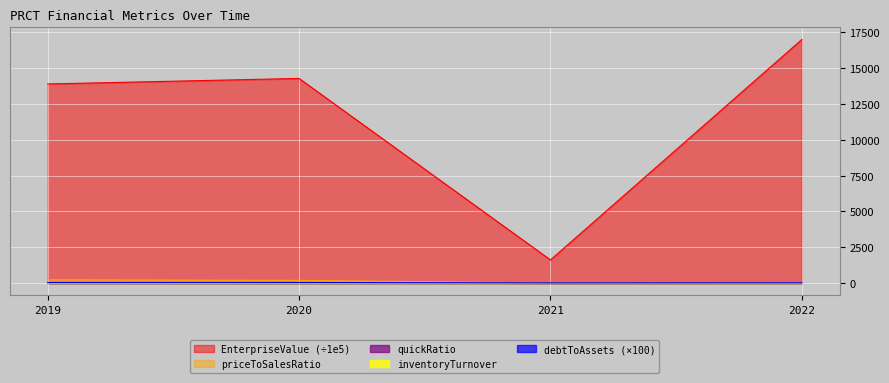

Is it true that priceToSalesRatio equals 12.0 at 2021?

True